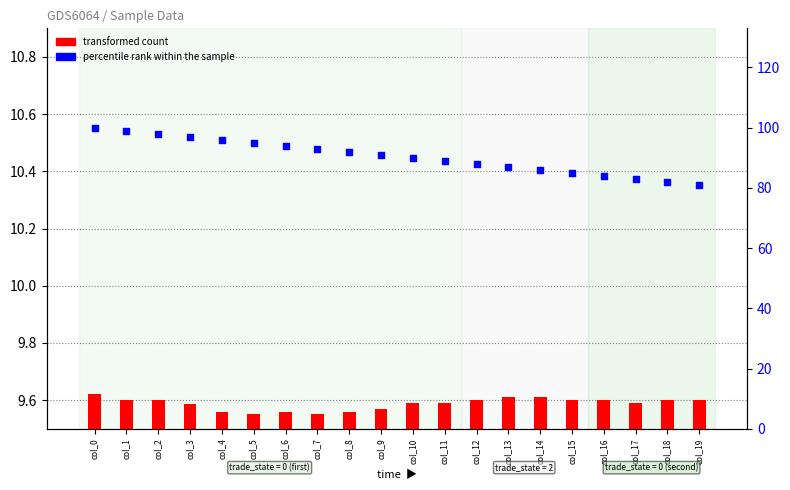

At how many categories does at least one series exceed 25?

20